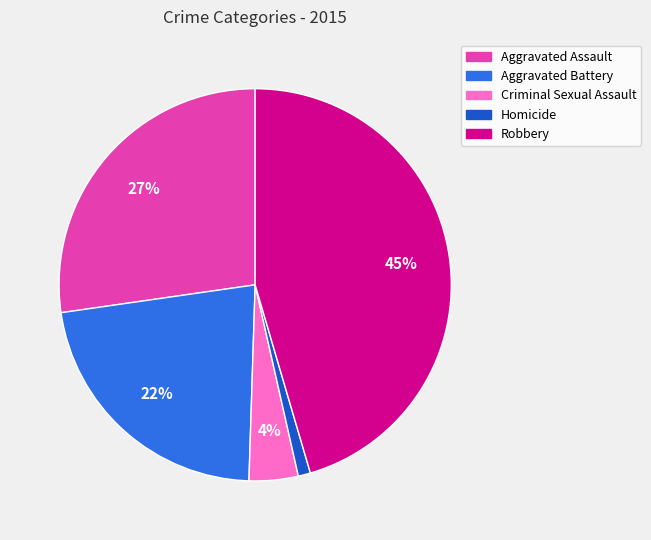

The Homicide slice represents 1% of the pie. True or false?

True